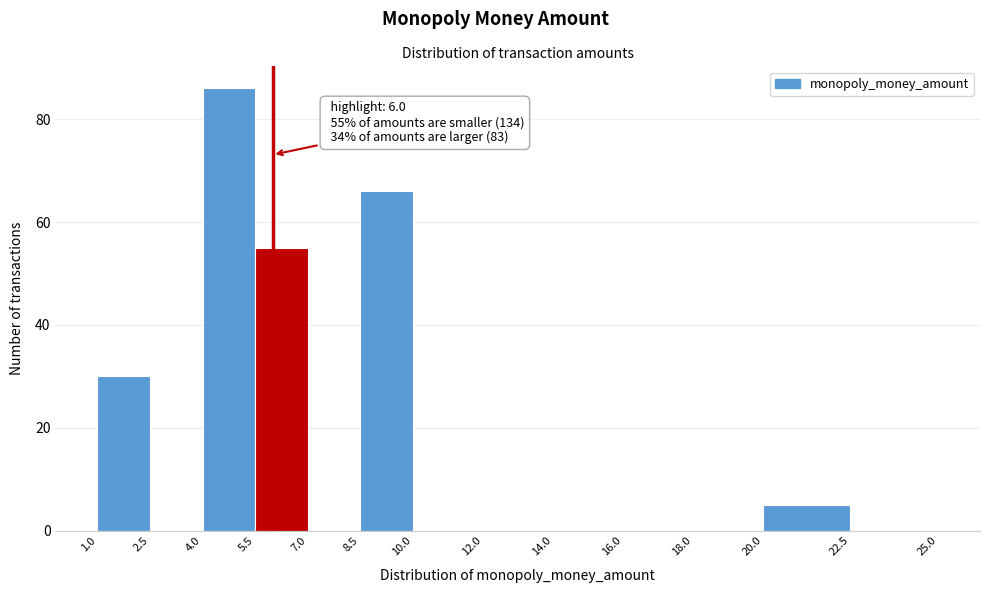

Over which range of the x-axis is the bar tallest?

4.0 to 5.5